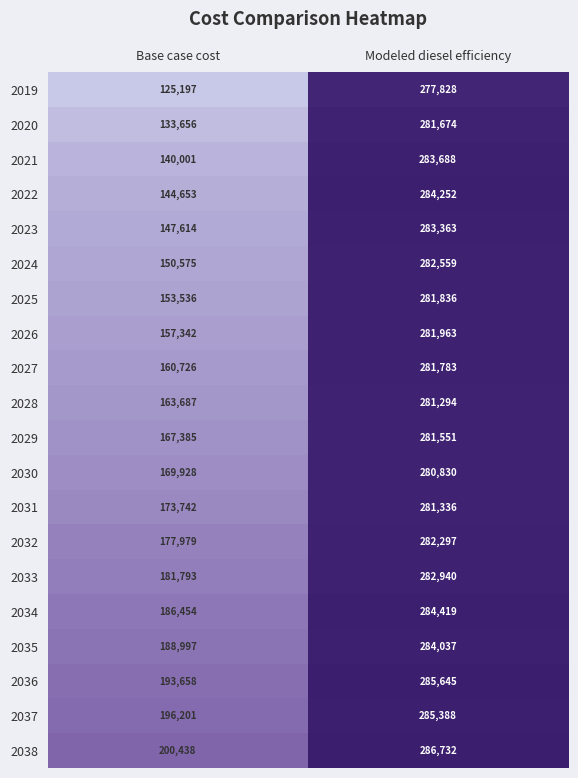

Is it true that 2027 equals 492324 at Modeled diesel efficiency?

False